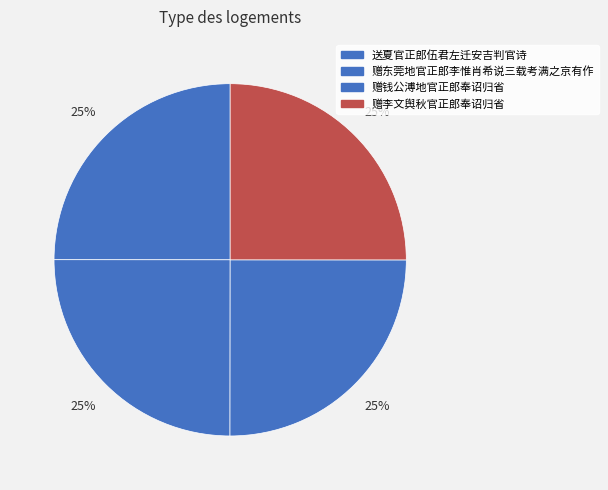

The 赠钱公溥地官正郎奉诏归省 slice represents 33% of the pie. True or false?

False